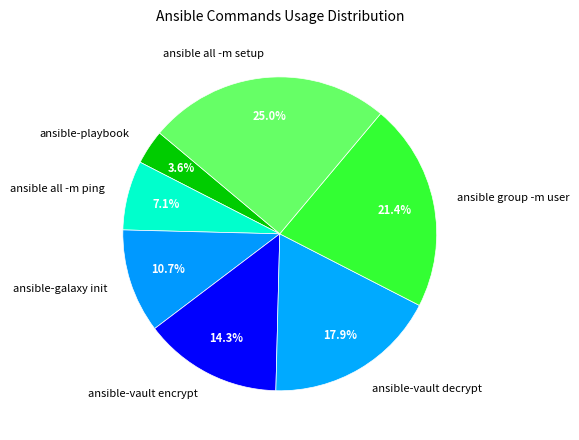

How many segments does this pie chart have?

7